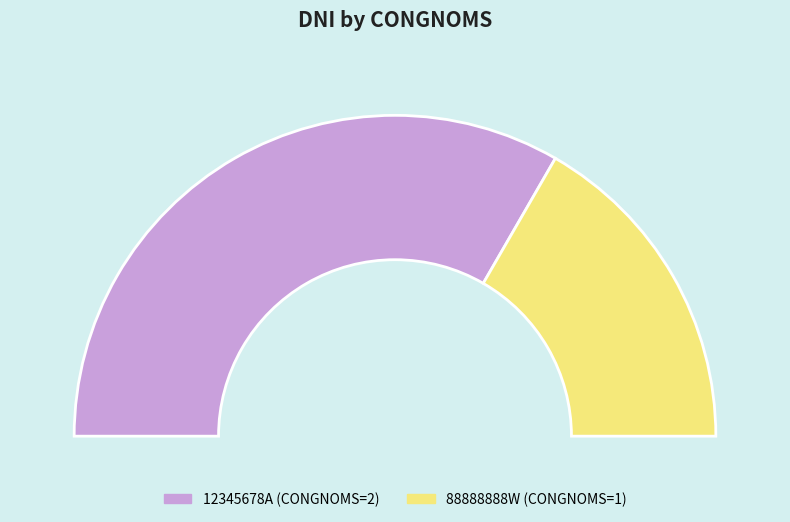

Is 88888888W the majority of the pie?

No